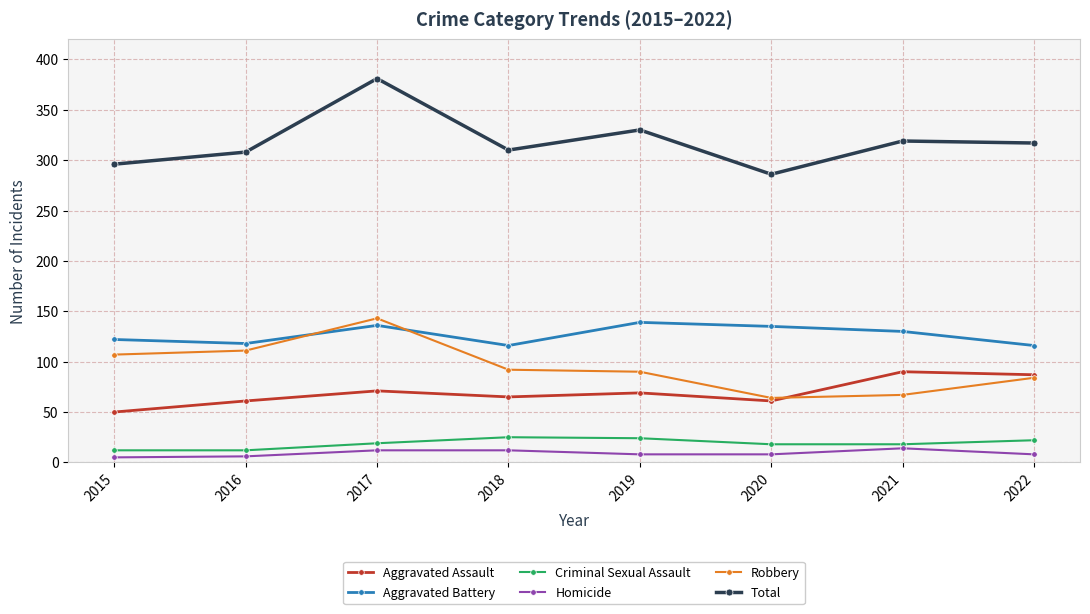

What is the difference between the Total values at 2016 and 2022?

9